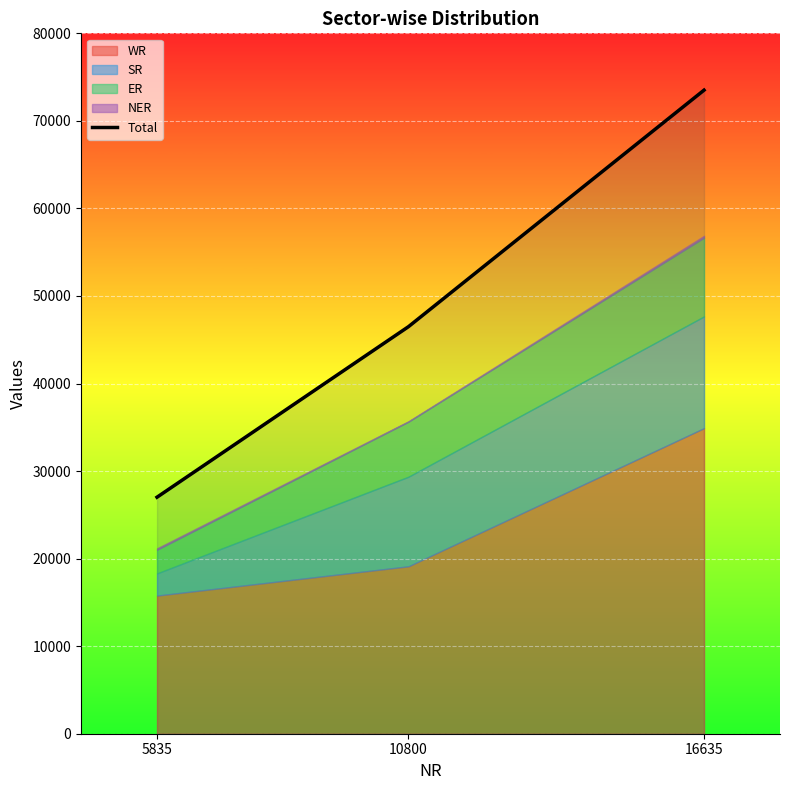

What is the change in value from 10800 to 16635?

+27015